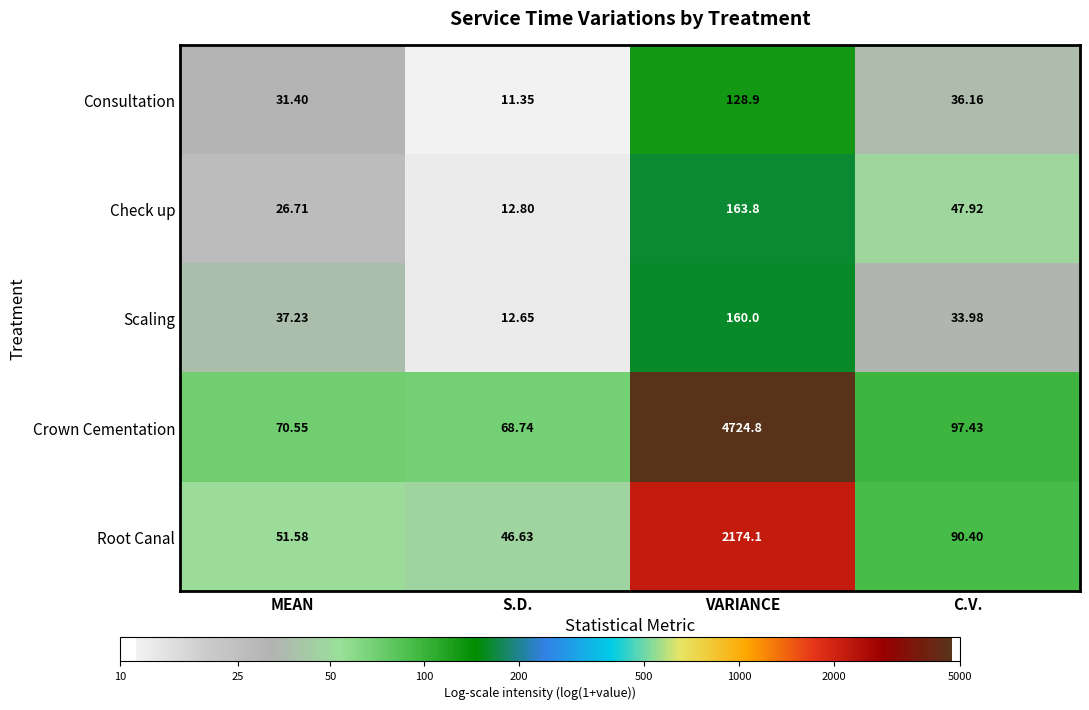

List the labels in order of Check up value, smallest first.

S.D., MEAN, C.V., VARIANCE